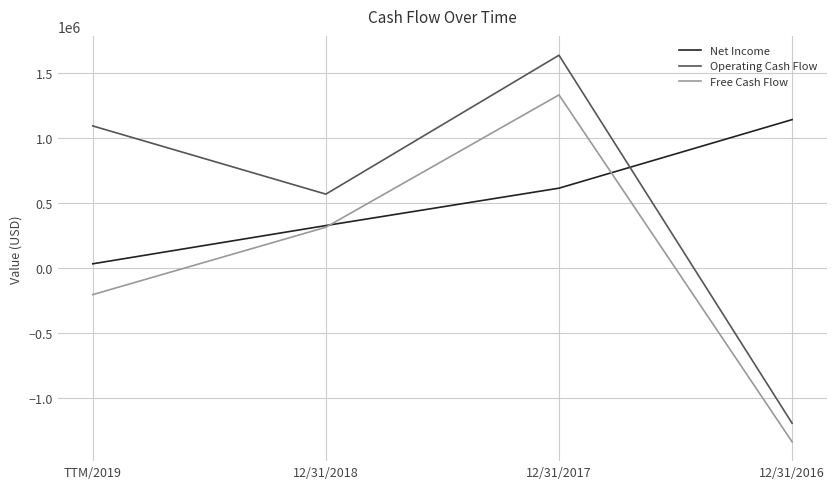

In Operating Cash Flow, how many points are higher than both neighbors (excluding endpoints)?

1